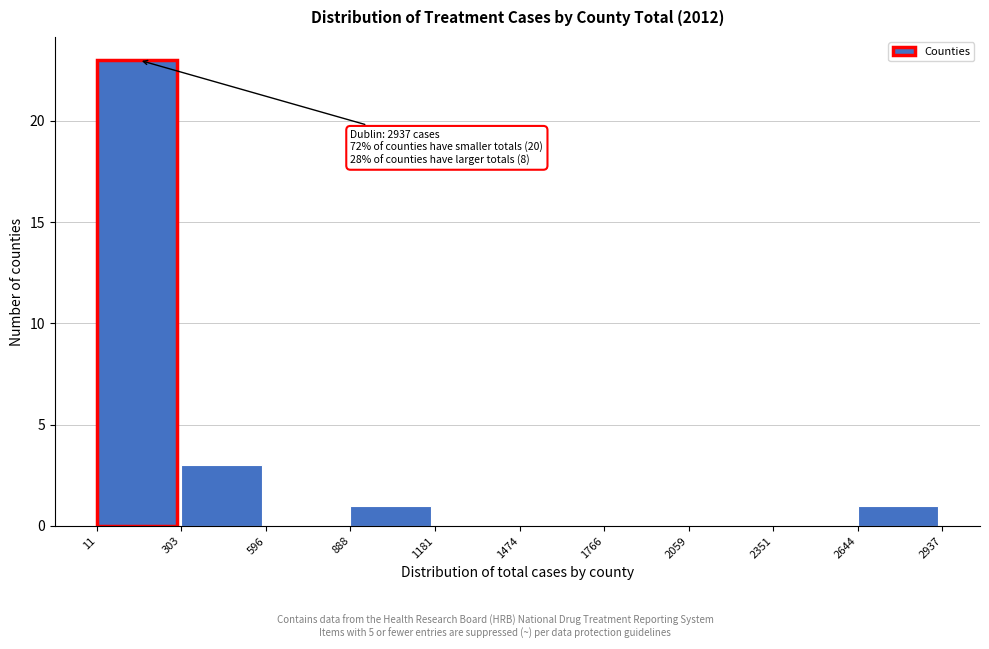

Which range on the x-axis has the tallest bar?

11 to 303